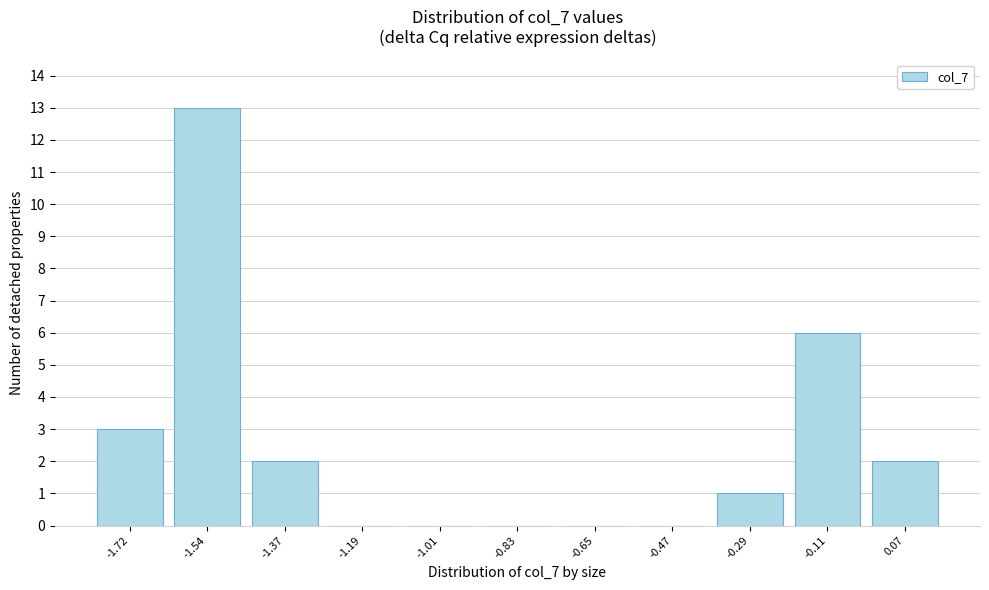

Reading left to right, list all the values displayed in this chart.

-1.72=3	-1.54=13	-1.37=2	-1.19=0	-1.01=0	-0.83=0	-0.65=0	-0.47=0	-0.29=1	-0.11=6	0.07=2